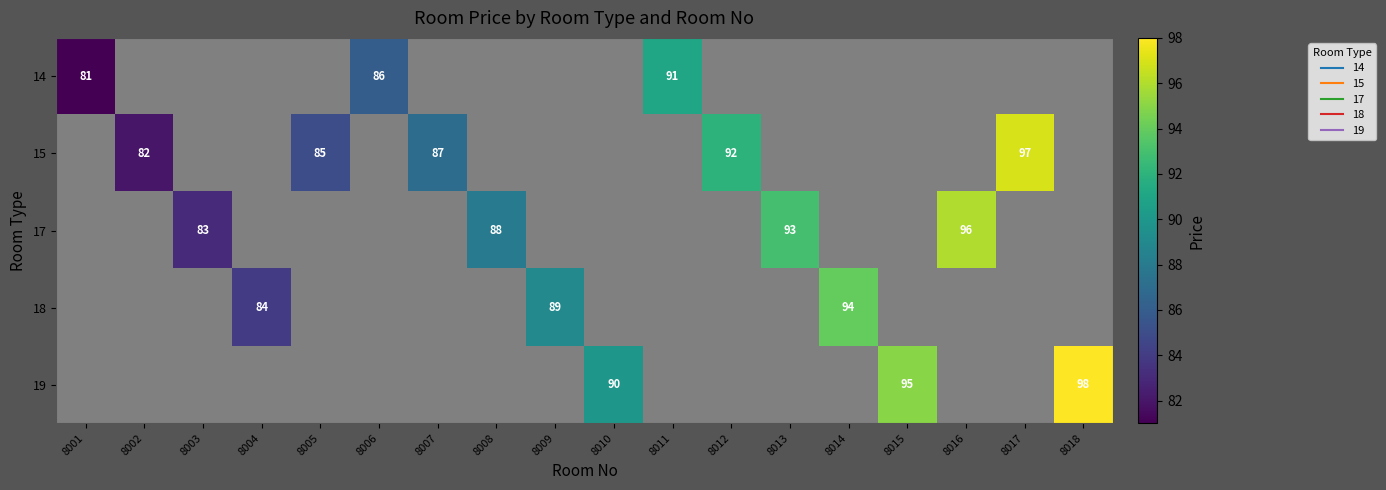

At how many categories does at least one series exceed 0?

18